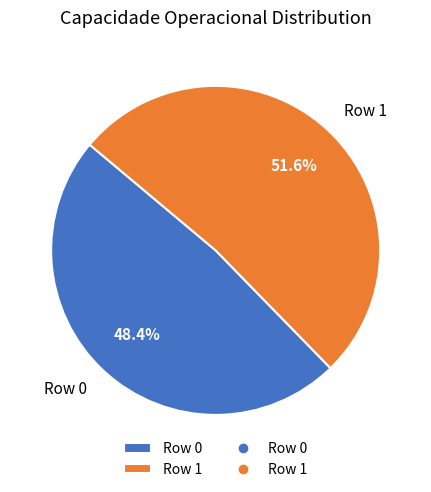

To the nearest percent, what is the difference between the Row 1 and Row 0 slice percentages?

3%